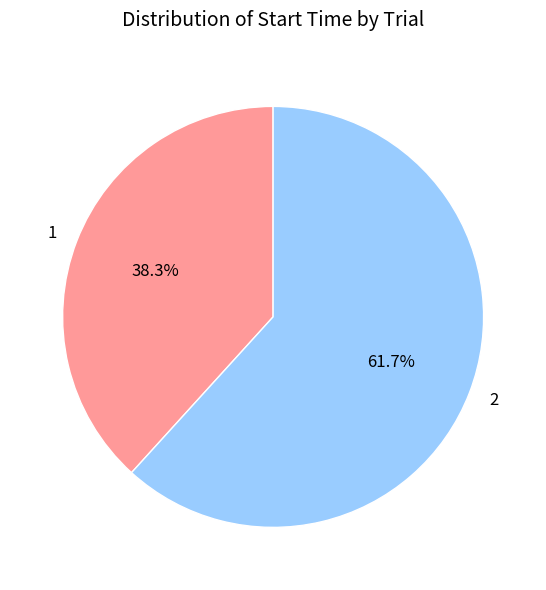

Which slice represents more than half of the pie?

2